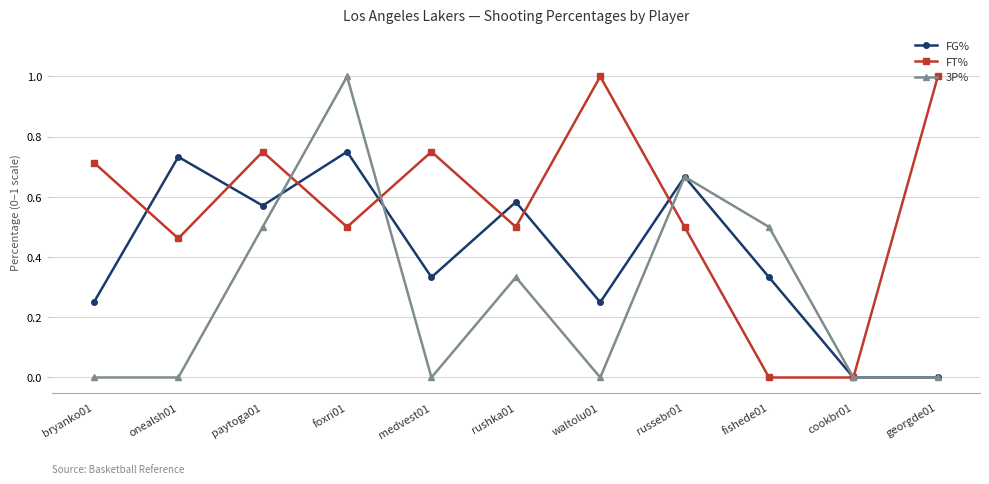

At which category does FG% reach its first local valley?

paytoga01